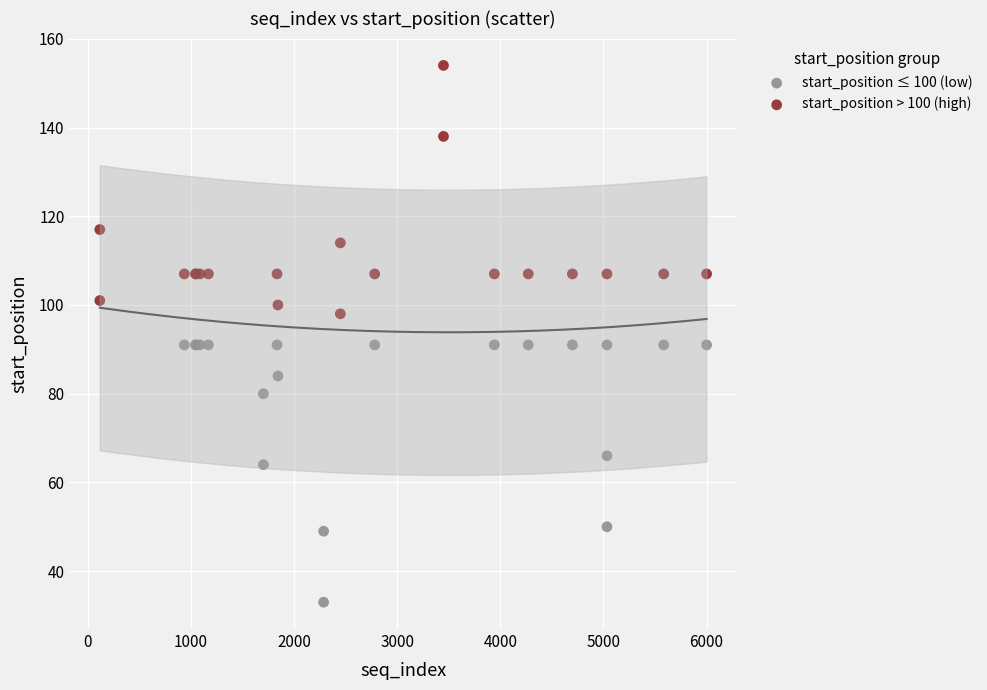

Which series reaches the maximum Y coordinate?

start_position > 100 (high)